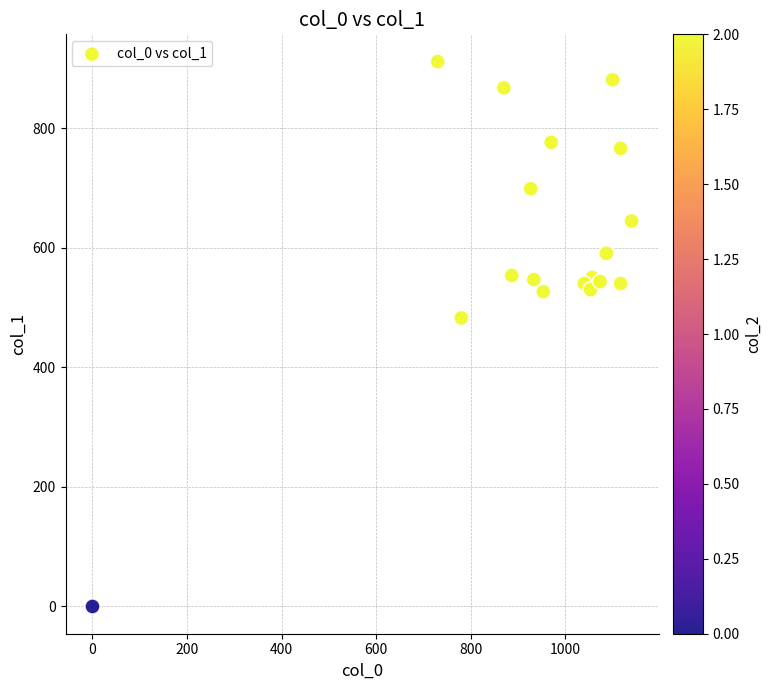

What is the range of X values (max minus min)?

1140.0